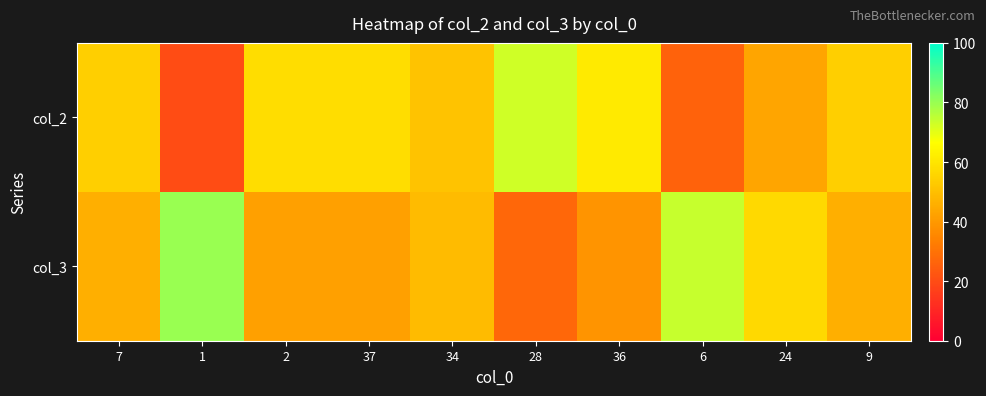

Which label corresponds to the smallest value in the chart?

1